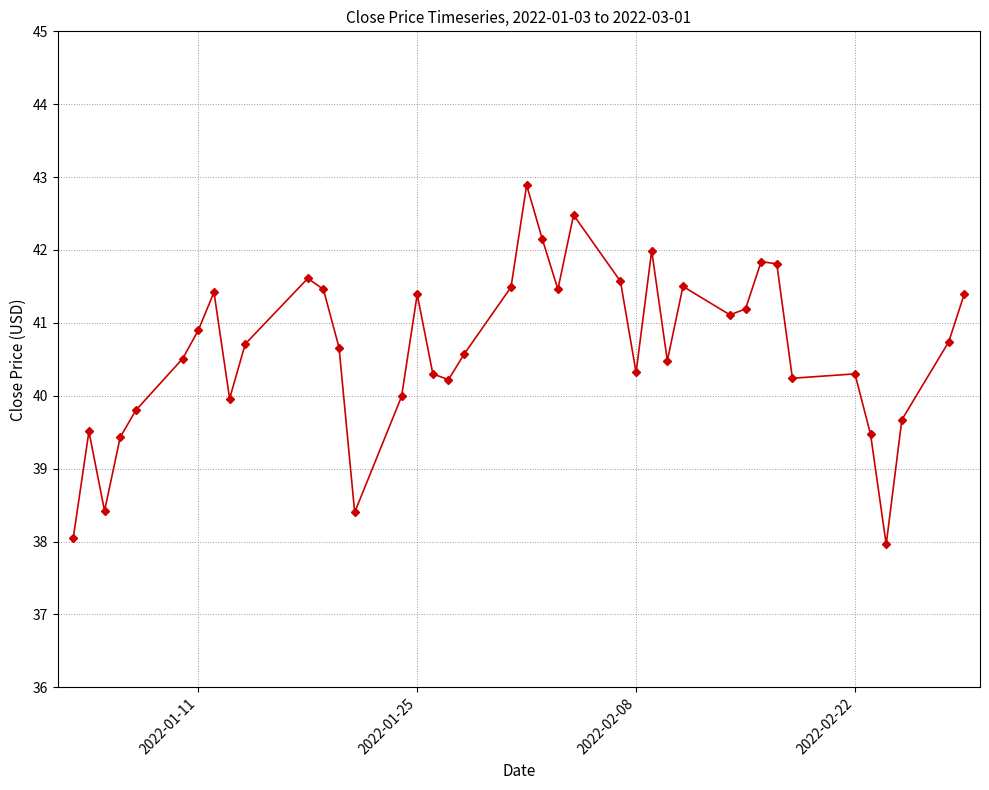

What is the value of the 25th point from the left?

41.6